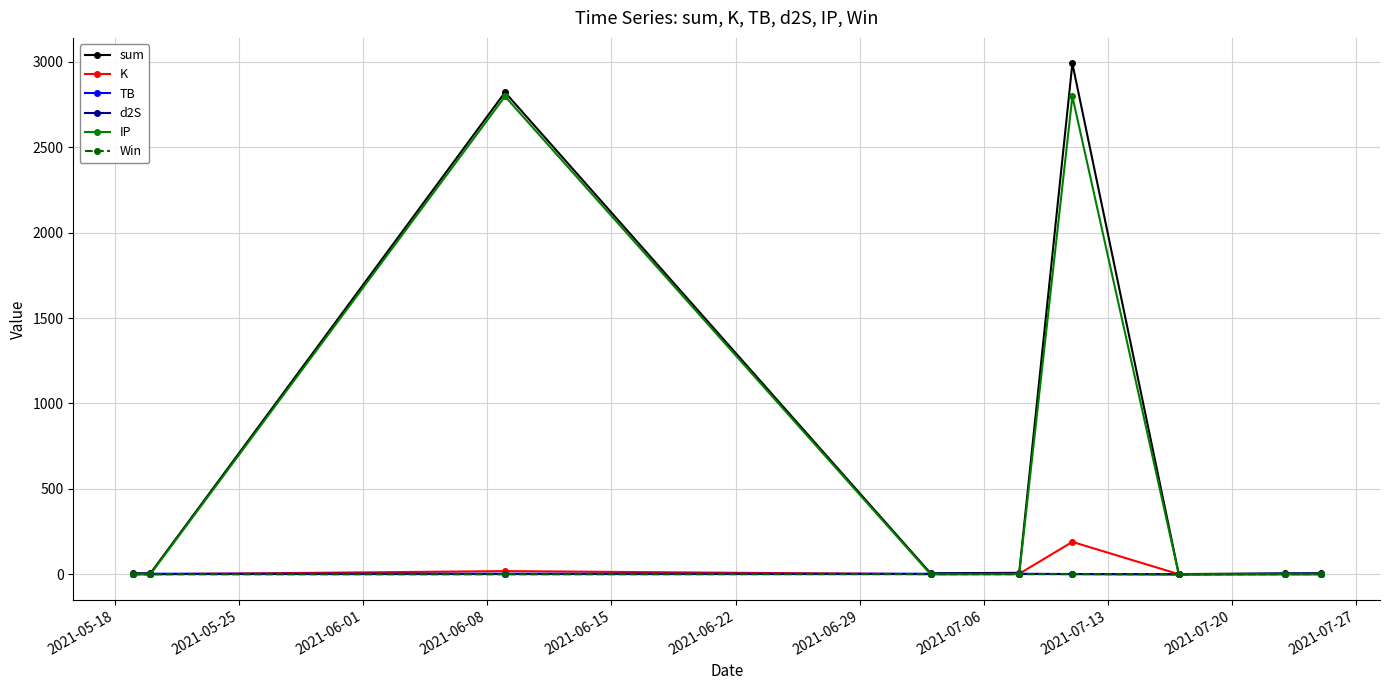

Which series has the largest range (max minus min)?

sum